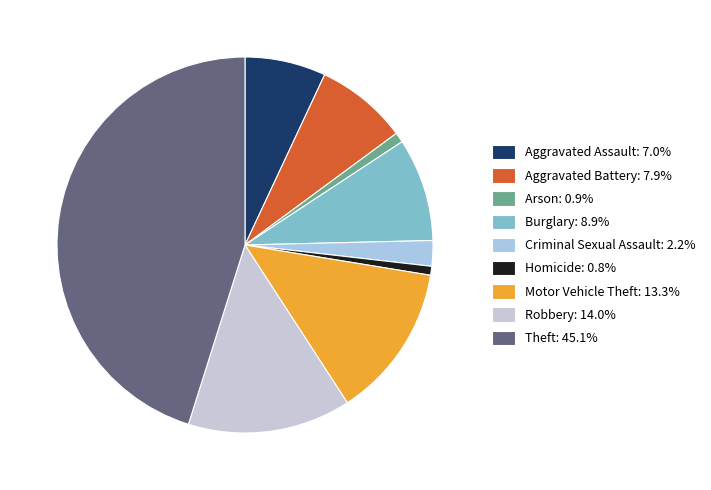

How many segments does this pie chart have?

9